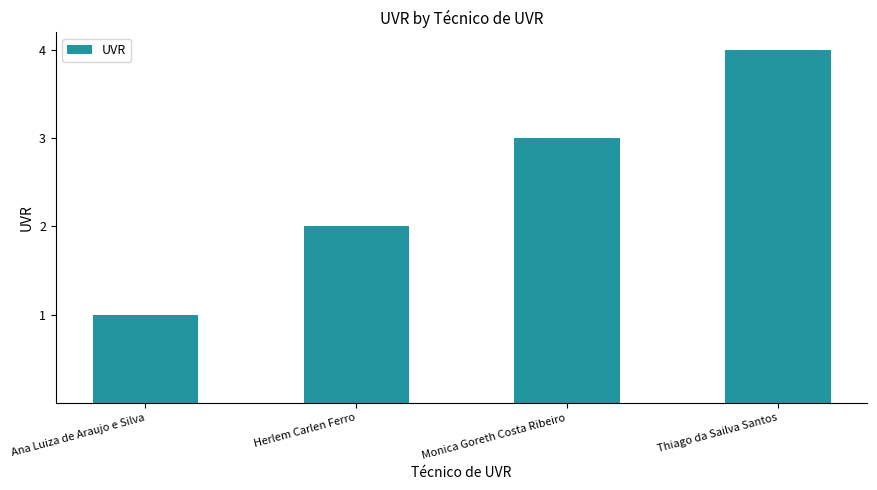

Reading left to right, what are all the values shown in this chart?

1	2	3	4